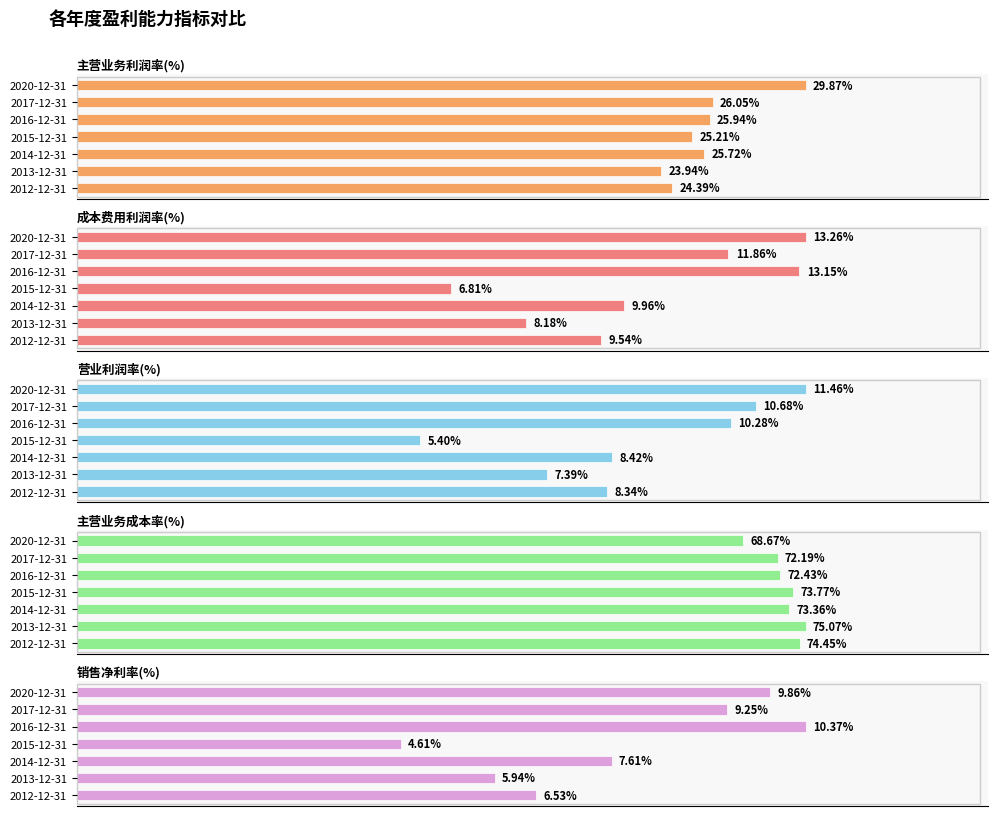

What is the average value of the 成本费用利润率(%) series?

10.4